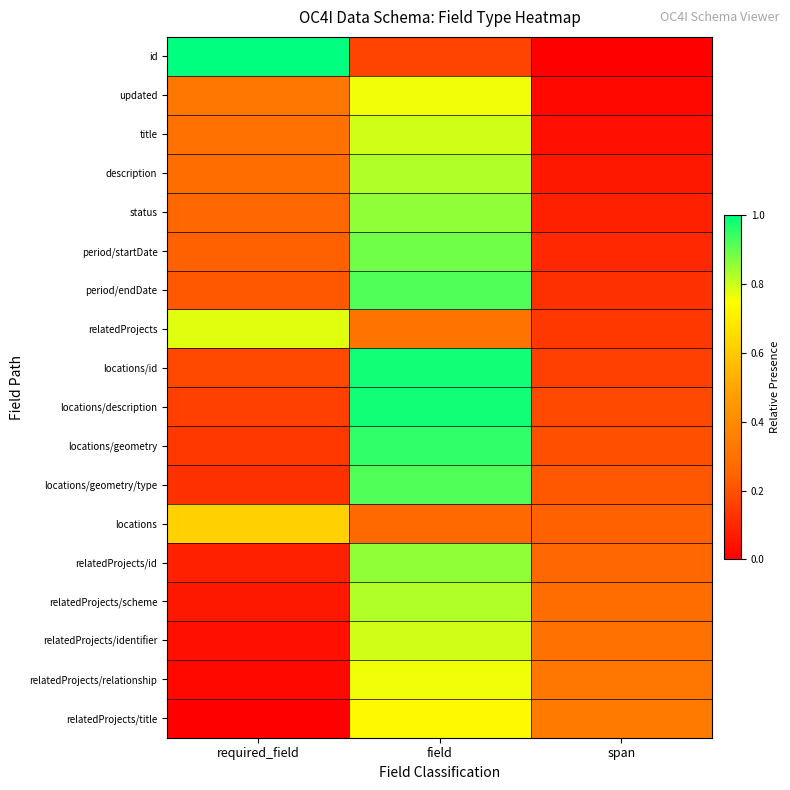

List the series in order of their peak value, highest first.

id, locations/id, locations/description, locations/geometry, period/endDate, locations/geometry/type, period/startDate, status, relatedProjects/id, description, relatedProjects/scheme, title, relatedProjects/identifier, relatedProjects, updated, relatedProjects/relationship, relatedProjects/title, locations